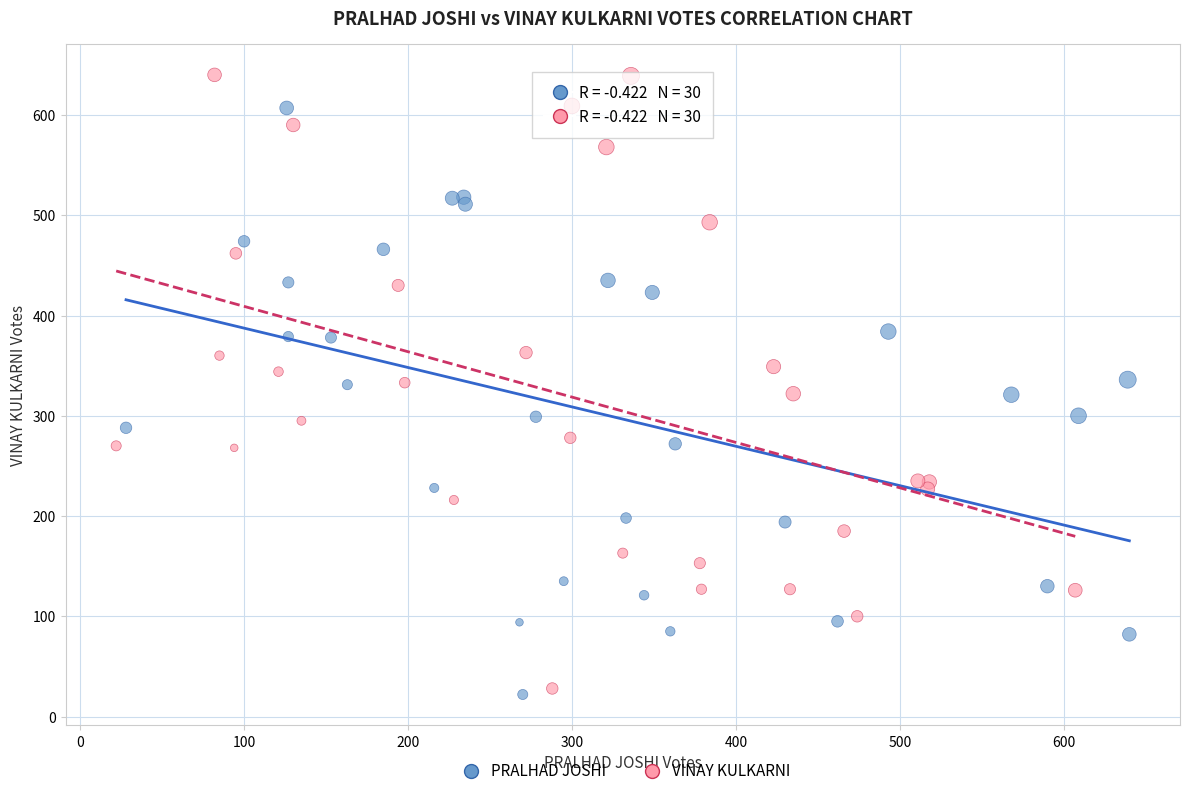

Which series reaches the maximum Y coordinate?

VINAY KULKARNI